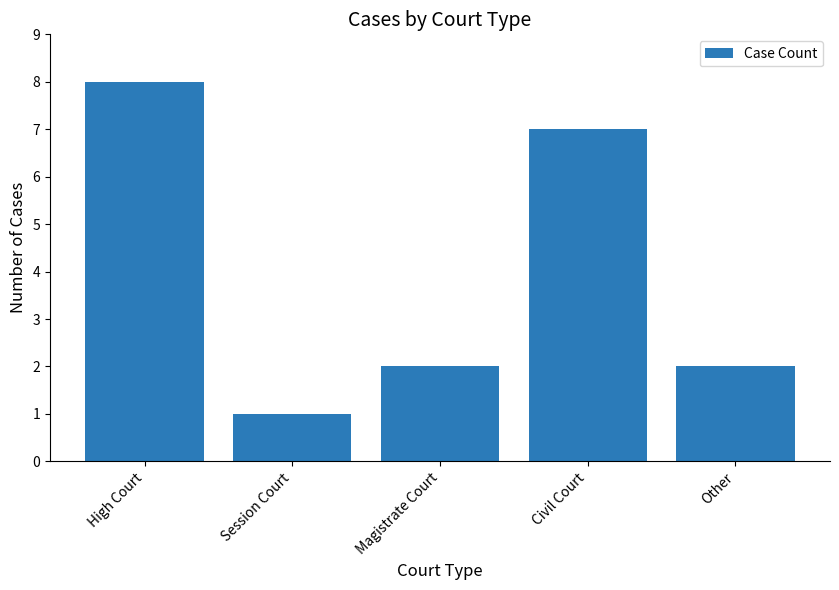

How many values are between 2 and 7?

3